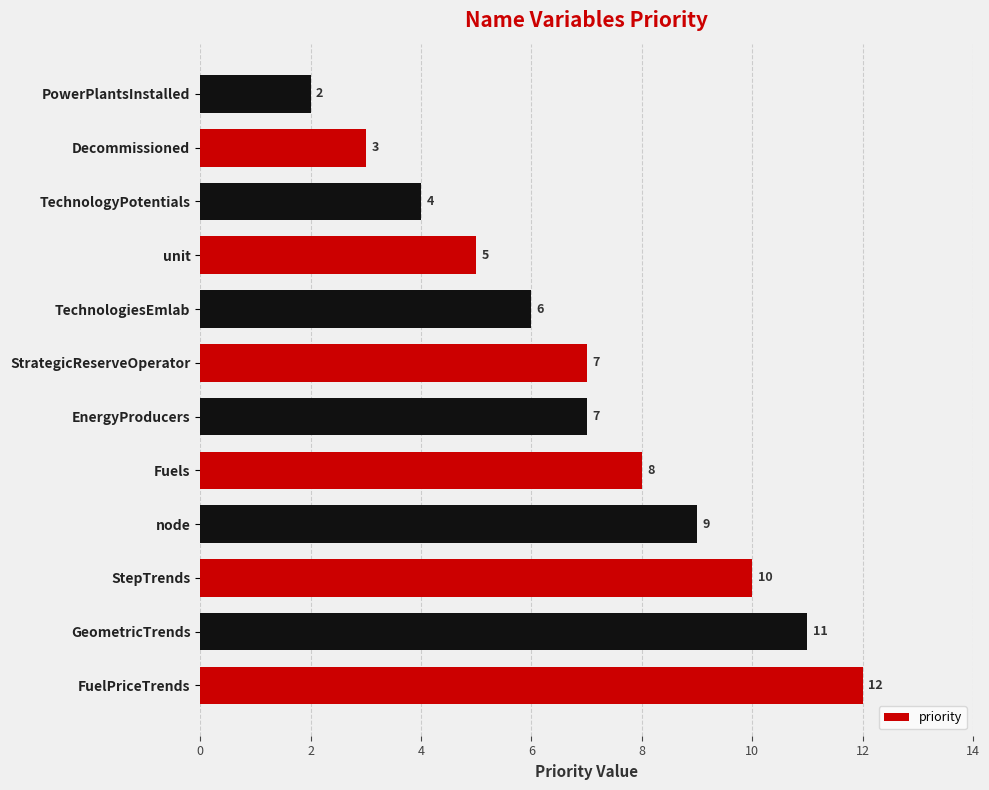

Reading bottom to top, list all the values displayed in this chart.

FuelPriceTrends=12	GeometricTrends=11	StepTrends=10	node=9	Fuels=8	EnergyProducers=7	StrategicReserveOperator=7	TechnologiesEmlab=6	unit=5	TechnologyPotentials=4	Decommissioned=3	PowerPlantsInstalled=2